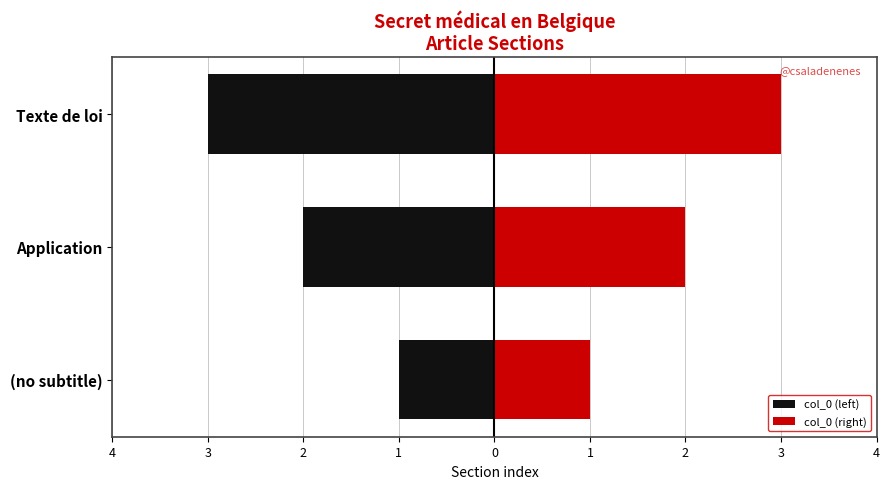

Reading left to right, list all the values displayed in this chart.

col_0 (left): -1	-2	-3
col_0 (right): 1	2	3